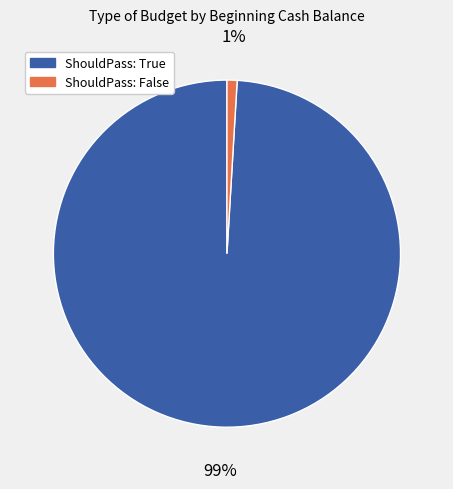

True or false: ShouldPass: False accounts for 10% of the total.

False